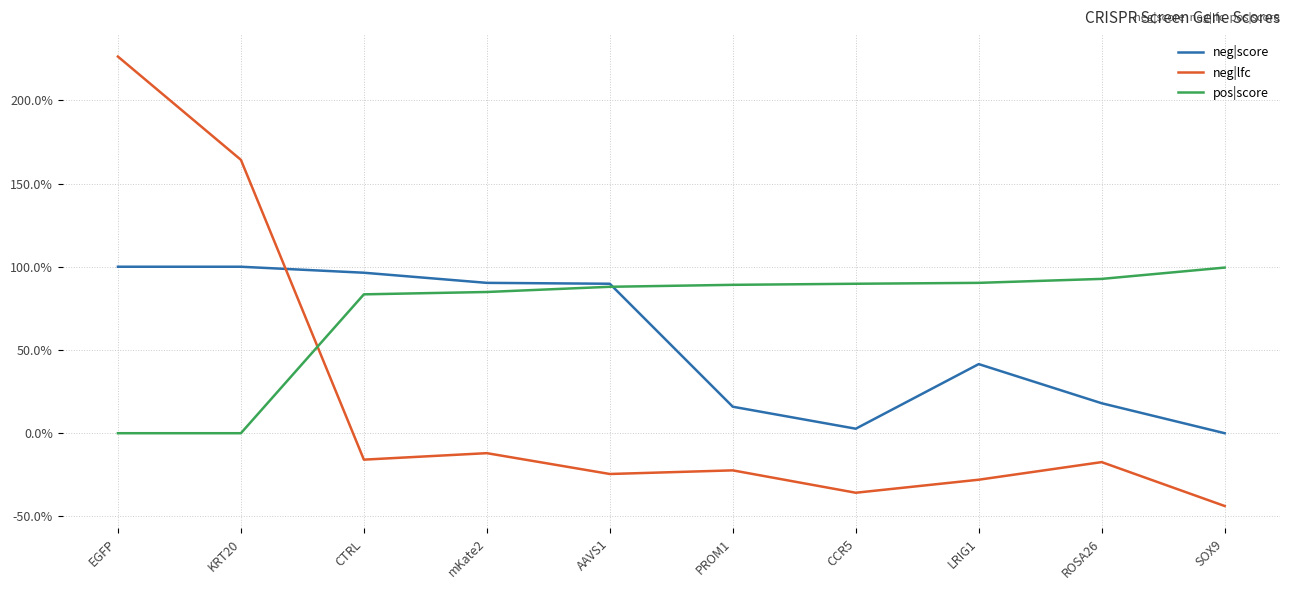

What are all the series names shown in the legend?

neg|score, neg|lfc, pos|score